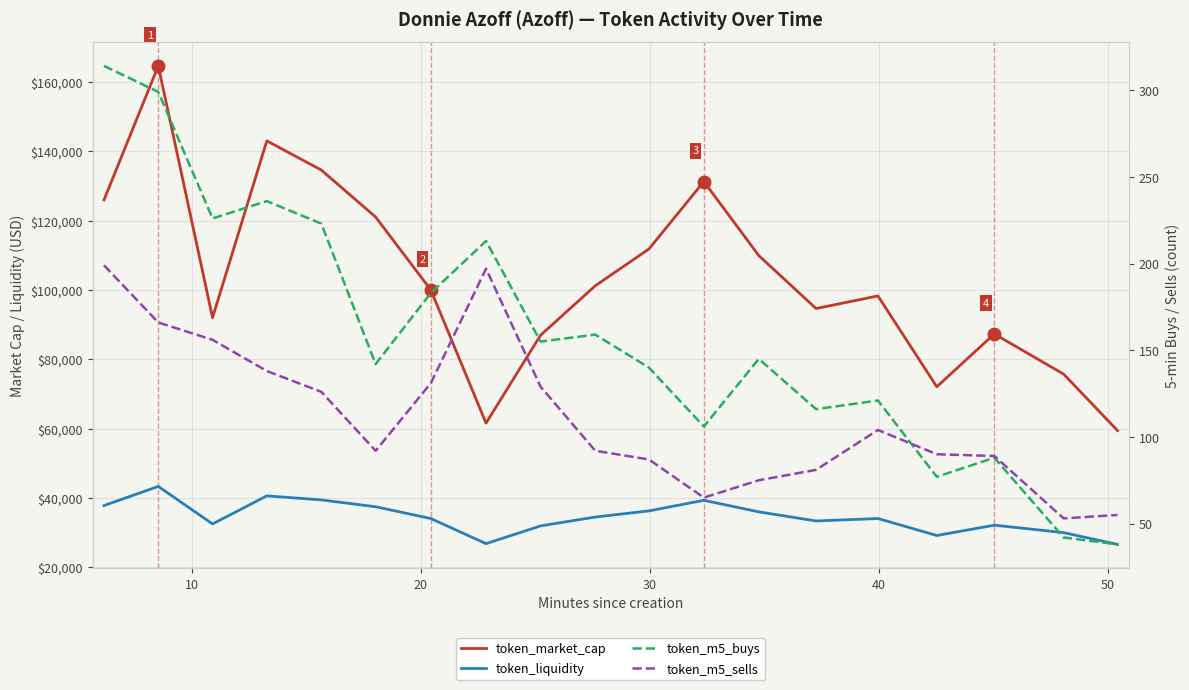

The value of token_m5_sells at 20 is 34.8. True or false?

False